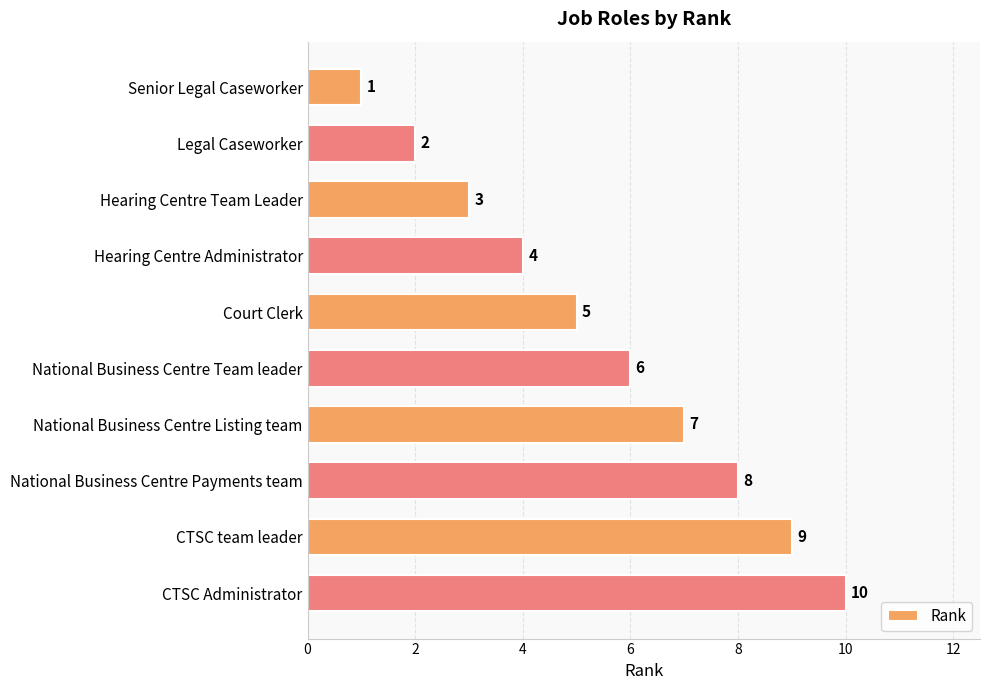

What is the sum of all values?

55